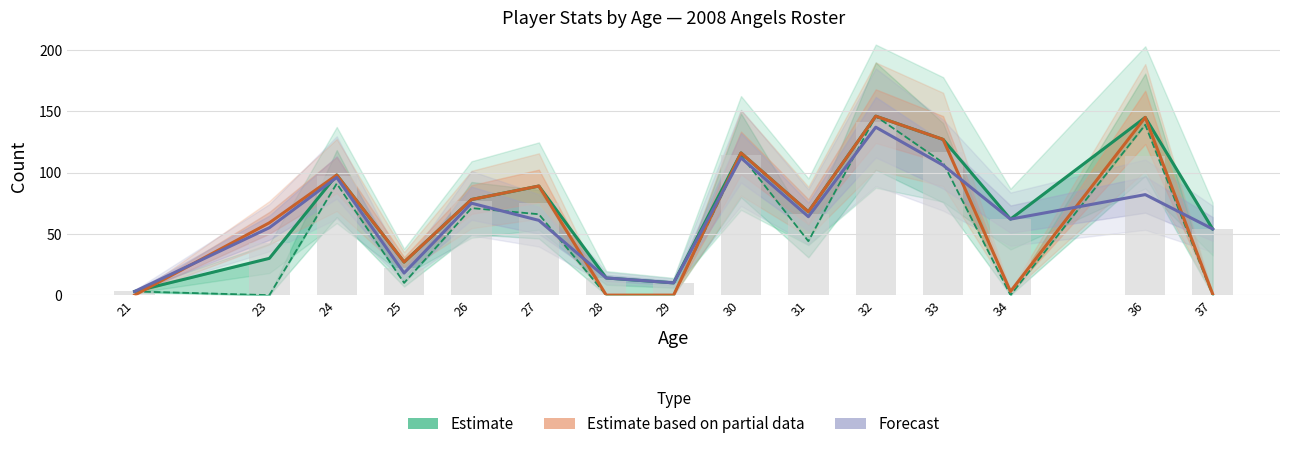

Count the number of categories in the chart.

15